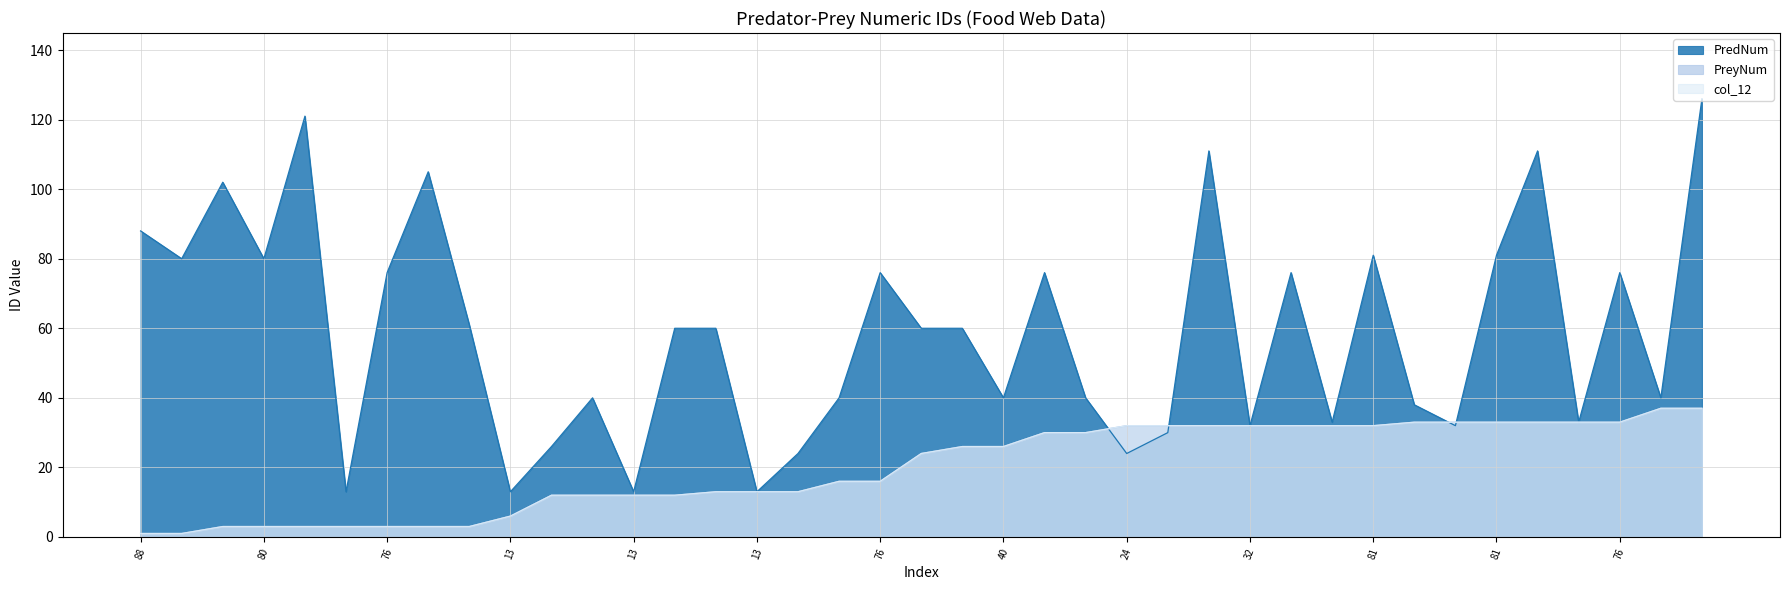

Where is col_12 nearest to the value 19?

40